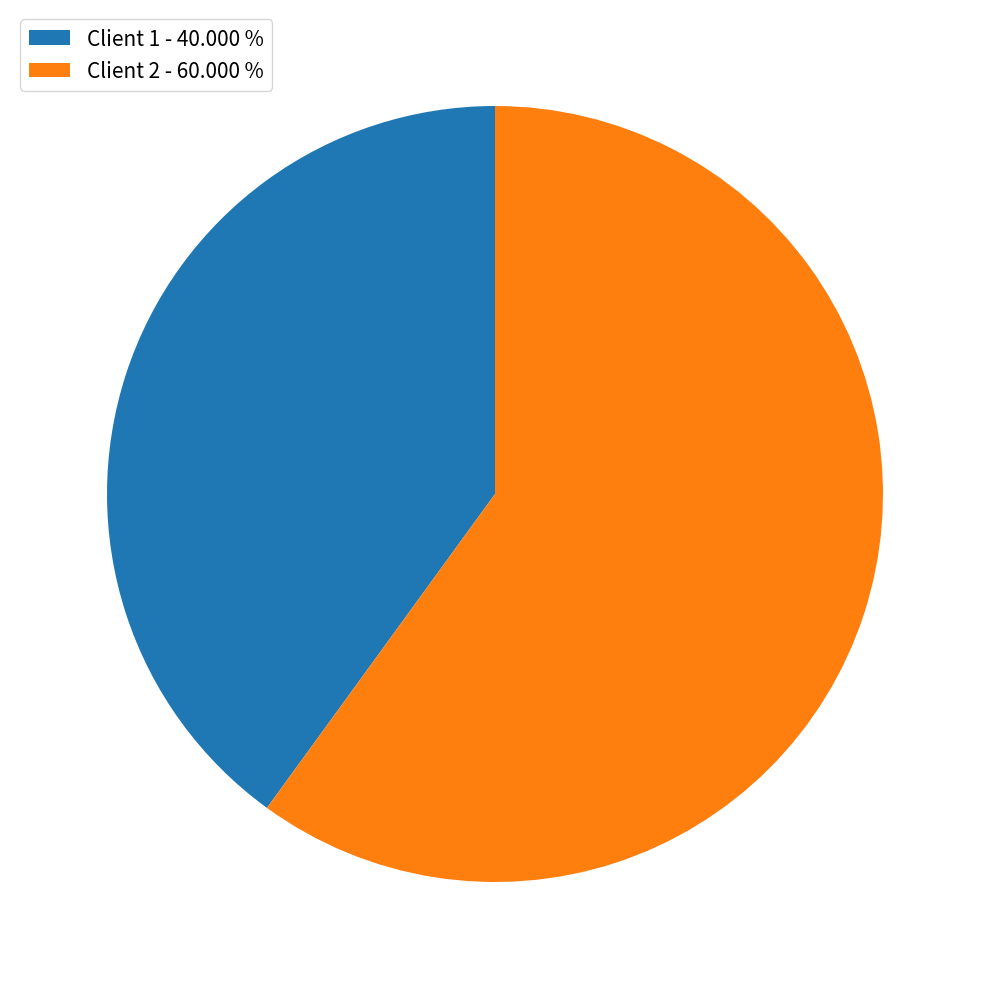

Does any single category account for the majority?

Yes